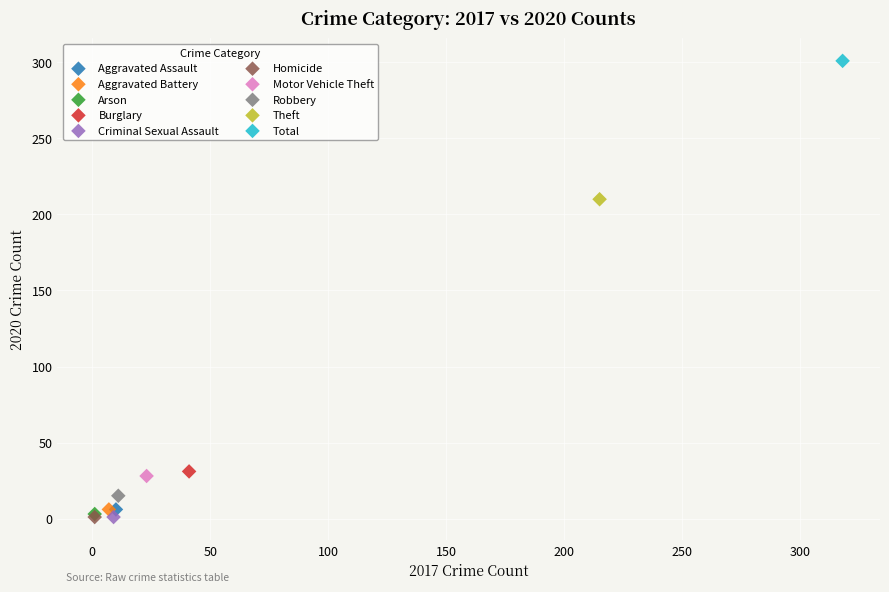

What are all the series names shown in the legend?

Aggravated Assault, Aggravated Battery, Arson, Burglary, Criminal Sexual Assault, Homicide, Motor Vehicle Theft, Robbery, Theft, Total